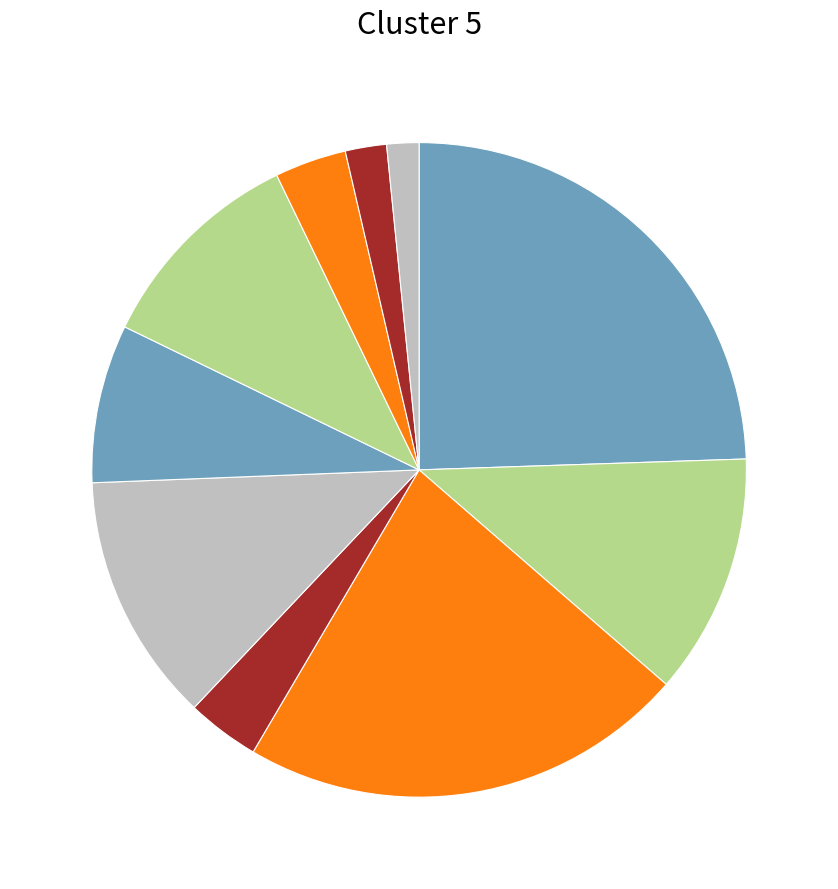

Which category has the biggest portion of the pie?

2020-03-19